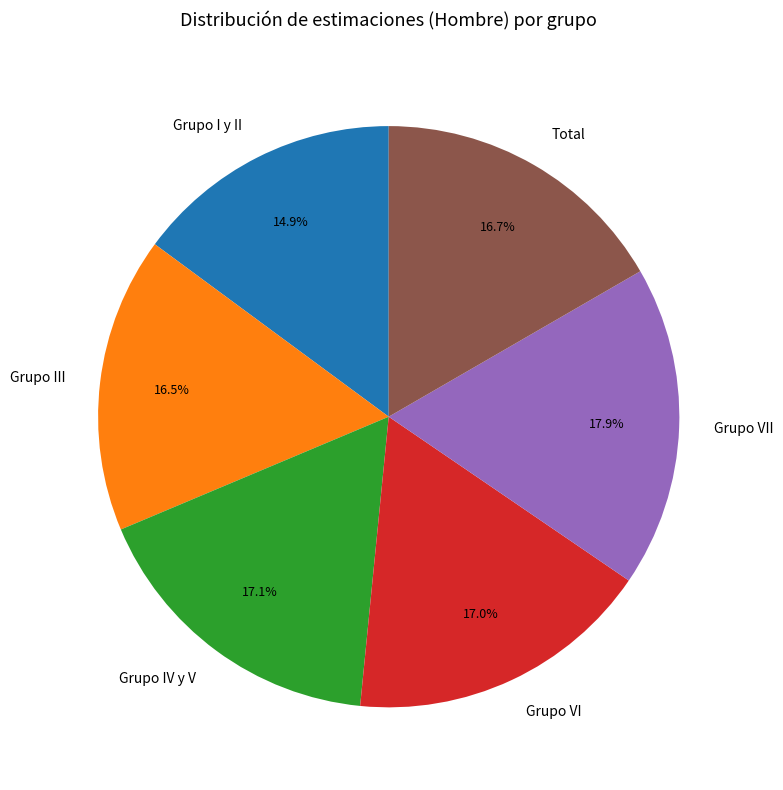

What is the smallest slice in the pie chart?

Grupo I y II